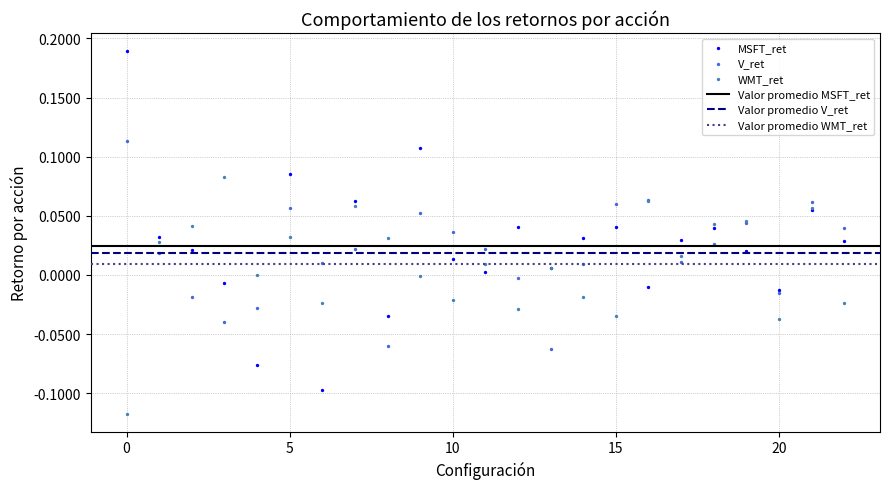

Which series has the largest Y range (max minus min)?

MSFT_ret